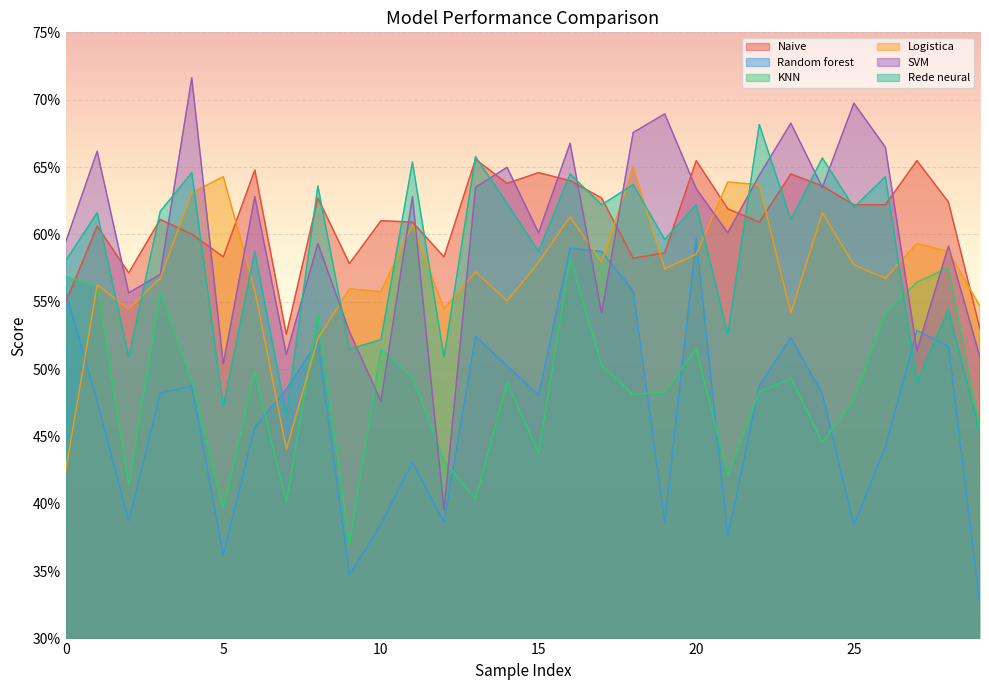

How many interior local peaks does the KNN series have?

9